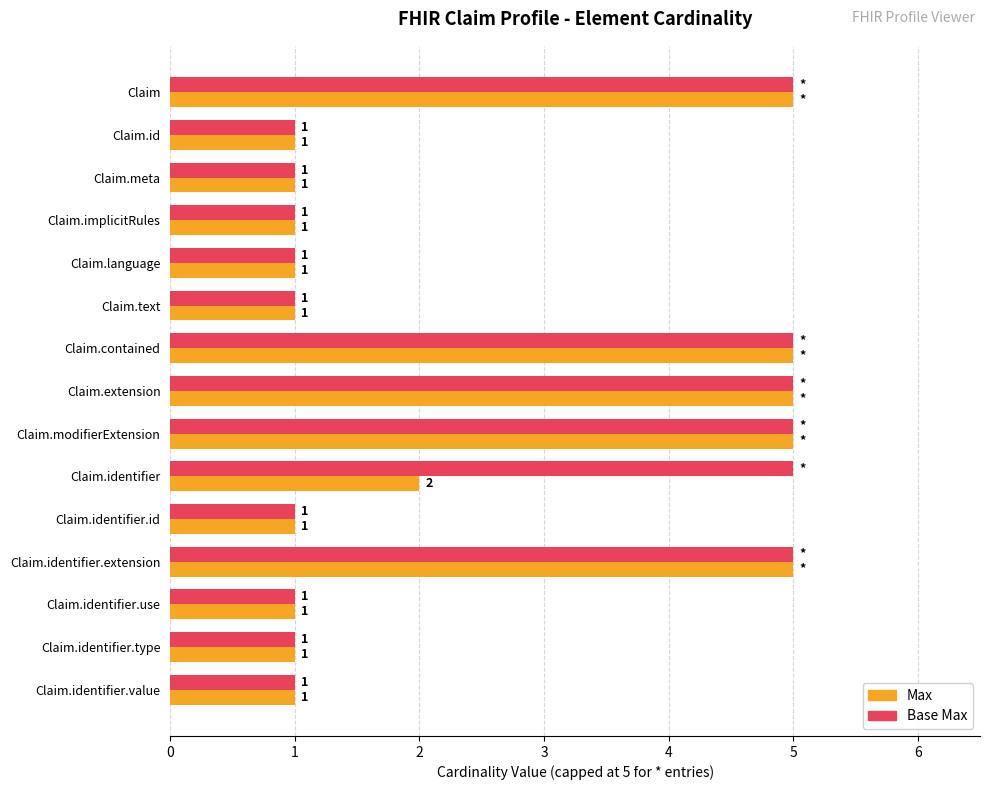

What is the smallest value displayed?

1